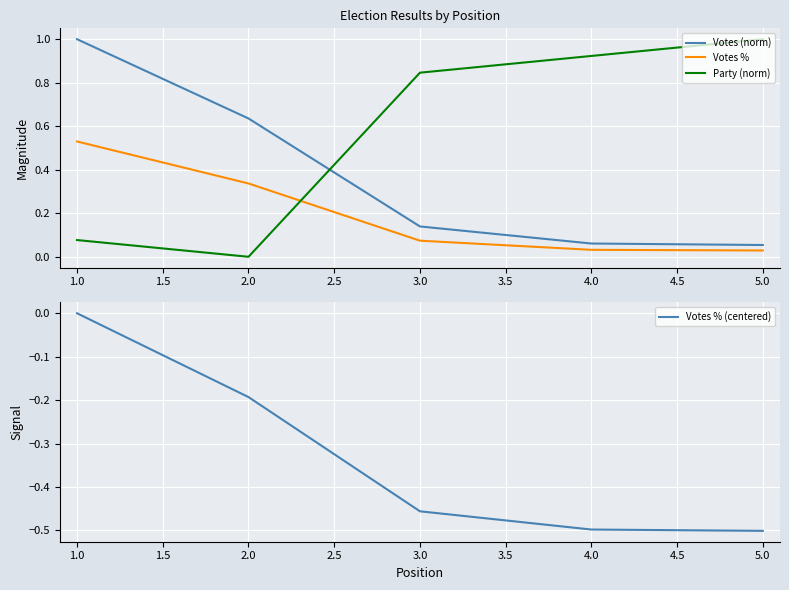

Is the value of Votes (norm) at 4.0 greater than the value of Party (norm) at 4.0?

No